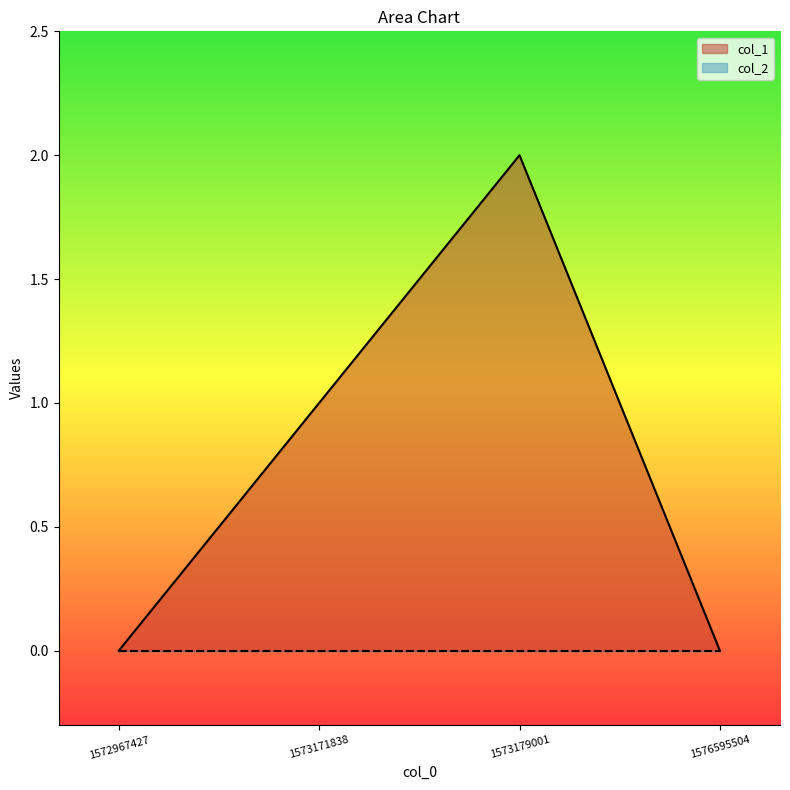

Which category has the lowest value across all series?

1572967427